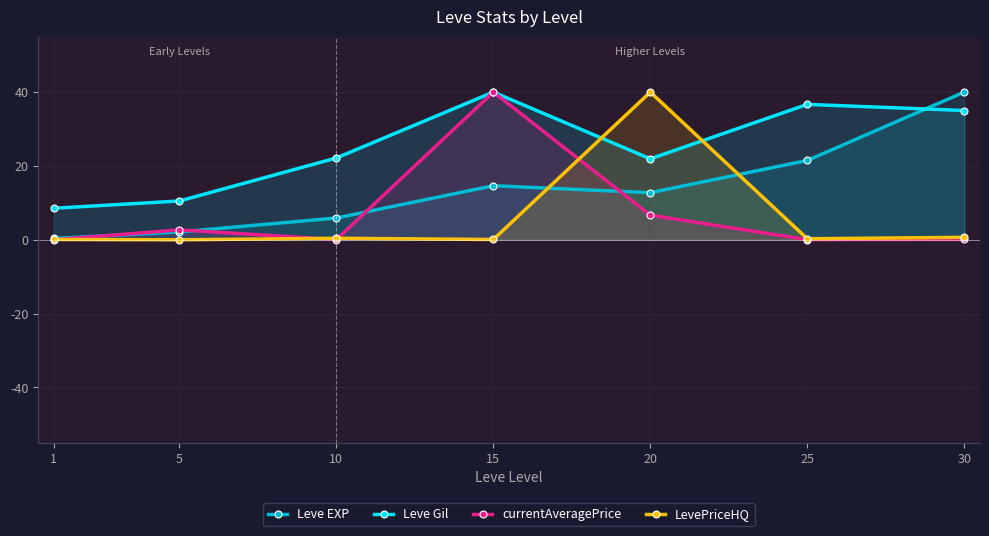

What is the difference between the Leve Gil values at 15 and 20?

18.1